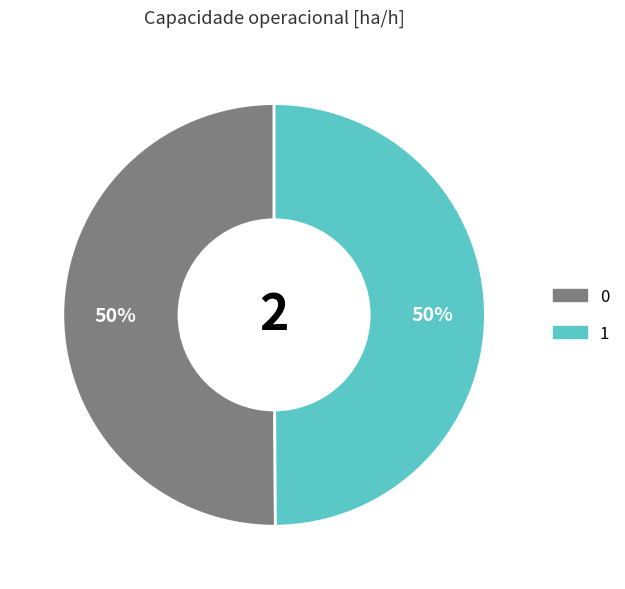

Is it true that 1 is 36% of the pie?

False